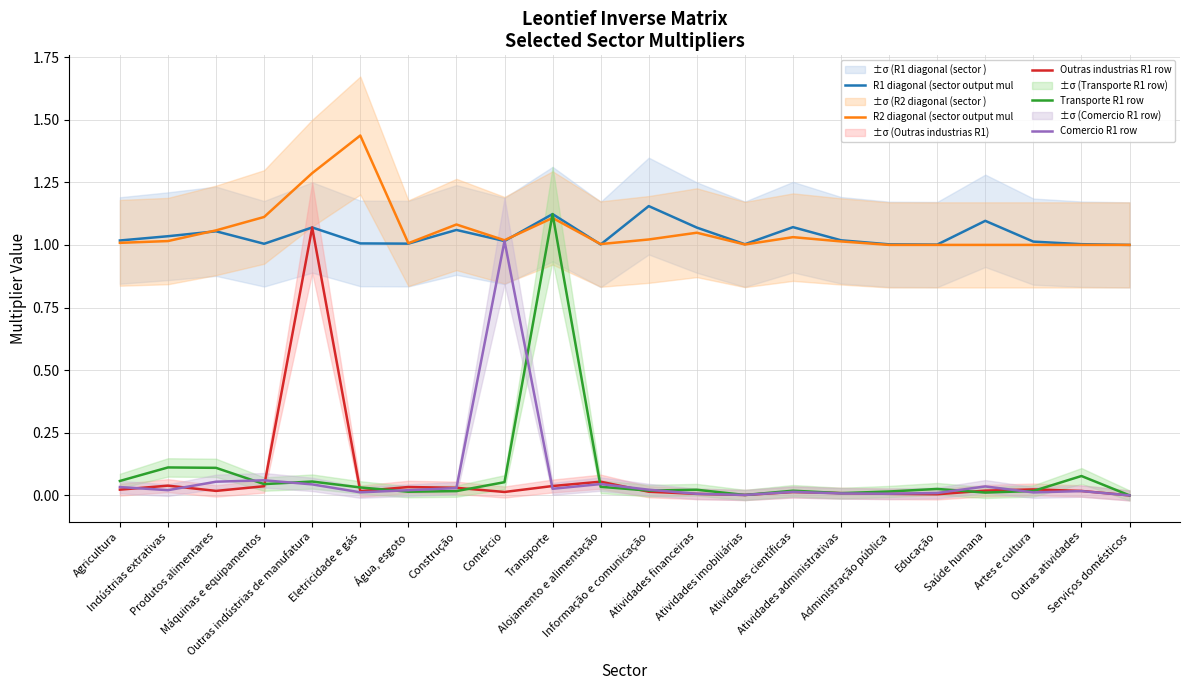

Reading right to left, list all the values displayed in this chart.

R1 diagonal (sector output mul: Serviços domésticos=1.0	Outras atividades=1.0	Artes e cultura=1.0	Saúde humana=1.1	Educação=1.0	Administração pública=1.0	Atividades administrativas=1.0	Atividades científicas=1.1	Atividades imobiliárias=1.0	Atividades financeiras=1.1	Informação e comunicação=1.2	Alojamento e alimentação=1.0	Transporte=1.1	Comércio=1.0	Construção=1.1	Água, esgoto=1.0	Eletricidade e gás=1.0	Outras indústrias de manufatura=1.1	Máquinas e equipamentos=1.0	Produtos alimentares=1.1	Indústrias extrativas=1.0	Agricultura=1.0
R2 diagonal (sector output mul: Serviços domésticos=1.0	Outras atividades=1.0	Artes e cultura=1.0	Saúde humana=1.0	Educação=1.0	Administração pública=1.0	Atividades administrativas=1.0	Atividades científicas=1.0	Atividades imobiliárias=1.0	Atividades financeiras=1.0	Informação e comunicação=1.0	Alojamento e alimentação=1.0	Transporte=1.1	Comércio=1.0	Construção=1.1	Água, esgoto=1.0	Eletricidade e gás=1.4	Outras indústrias de manufatura=1.3	Máquinas e equipamentos=1.1	Produtos alimentares=1.1	Indústrias extrativas=1.0	Agricultura=1.0
Outras industrias R1 row: Serviços domésticos=0.0	Outras atividades=0.0	Artes e cultura=0.0	Saúde humana=0.0	Educação=0.0	Administração pública=0.0	Atividades administrativas=0.0	Atividades científicas=0.0	Atividades imobiliárias=0.0	Atividades financeiras=0.0	Informação e comunicação=0.0	Alojamento e alimentação=0.1	Transporte=0.0	Comércio=0.0	Construção=0.0	Água, esgoto=0.0	Eletricidade e gás=0.0	Outras indústrias de manufatura=1.1	Máquinas e equipamentos=0.0	Produtos alimentares=0.0	Indústrias extrativas=0.0	Agricultura=0.0
Transporte R1 row: Serviços domésticos=0.0	Outras atividades=0.1	Artes e cultura=0.0	Saúde humana=0.0	Educação=0.0	Administração pública=0.0	Atividades administrativas=0.0	Atividades científicas=0.0	Atividades imobiliárias=0.0	Atividades financeiras=0.0	Informação e comunicação=0.0	Alojamento e alimentação=0.0	Transporte=1.1	Comércio=0.1	Construção=0.0	Água, esgoto=0.0	Eletricidade e gás=0.0	Outras indústrias de manufatura=0.1	Máquinas e equipamentos=0.0	Produtos alimentares=0.1	Indústrias extrativas=0.1	Agricultura=0.1
Comercio R1 row: Serviços domésticos=0.0	Outras atividades=0.0	Artes e cultura=0.0	Saúde humana=0.0	Educação=0.0	Administração pública=0.0	Atividades administrativas=0.0	Atividades científicas=0.0	Atividades imobiliárias=0.0	Atividades financeiras=0.0	Informação e comunicação=0.0	Alojamento e alimentação=0.0	Transporte=0.0	Comércio=1.0	Construção=0.0	Água, esgoto=0.0	Eletricidade e gás=0.0	Outras indústrias de manufatura=0.0	Máquinas e equipamentos=0.1	Produtos alimentares=0.1	Indústrias extrativas=0.0	Agricultura=0.0